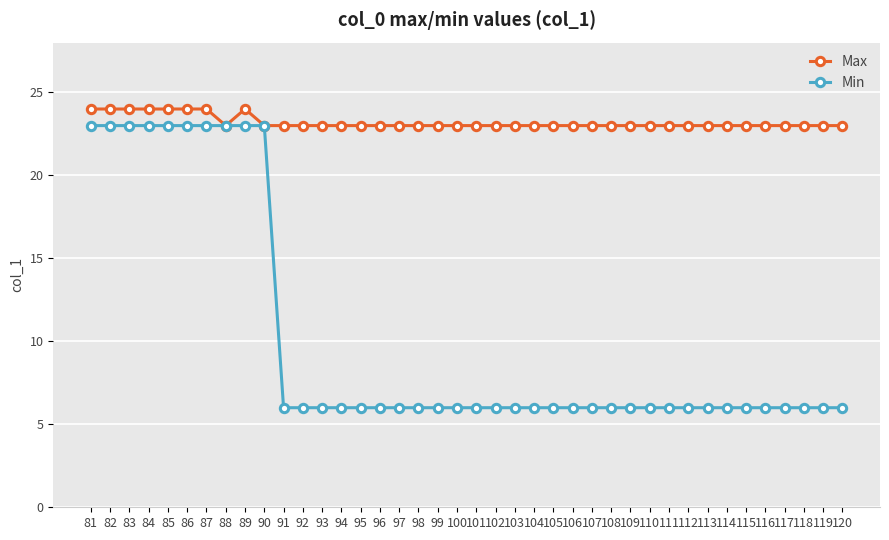

True or false: Min has a value of 10 at 96.

False